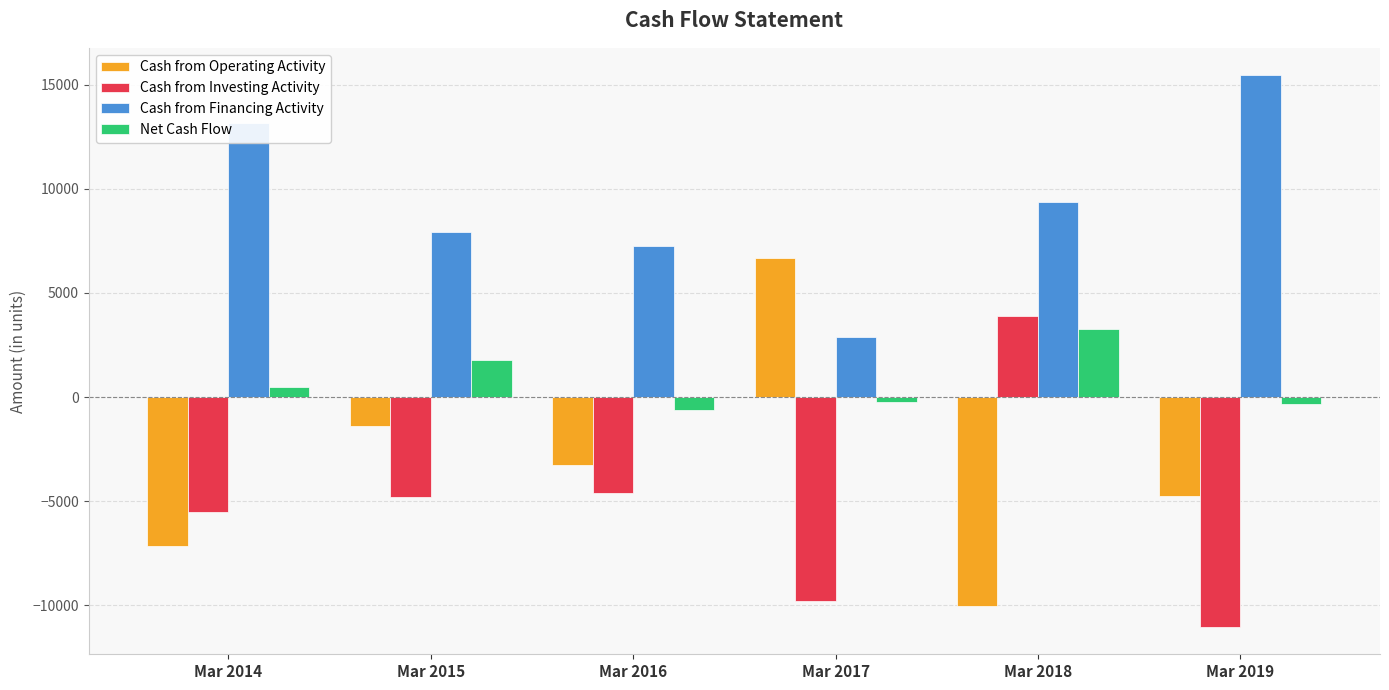

True or false: Cash from Financing Activity has a value of 5908 at Mar 2018.

False